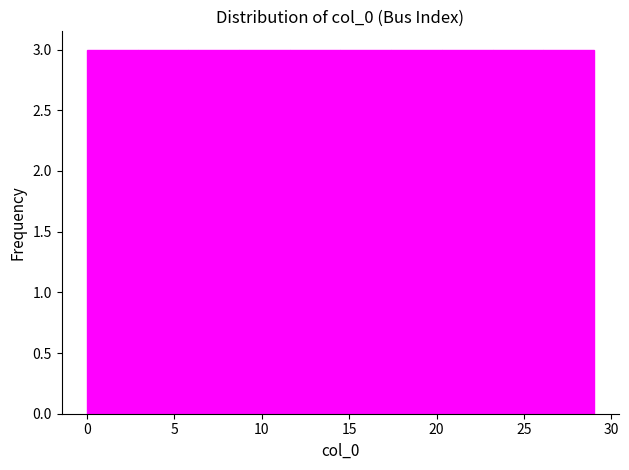

What is the height of the bar covering 17.4 to 20.3 on the x-axis? Neither the bar edges nor the heights are printed on the chart, so give them approximately, as read against the axes.

3